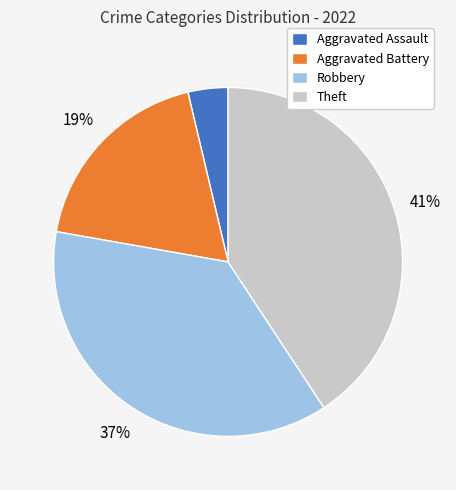

To the nearest percent, what percentage of the pie is Aggravated Assault?

4%